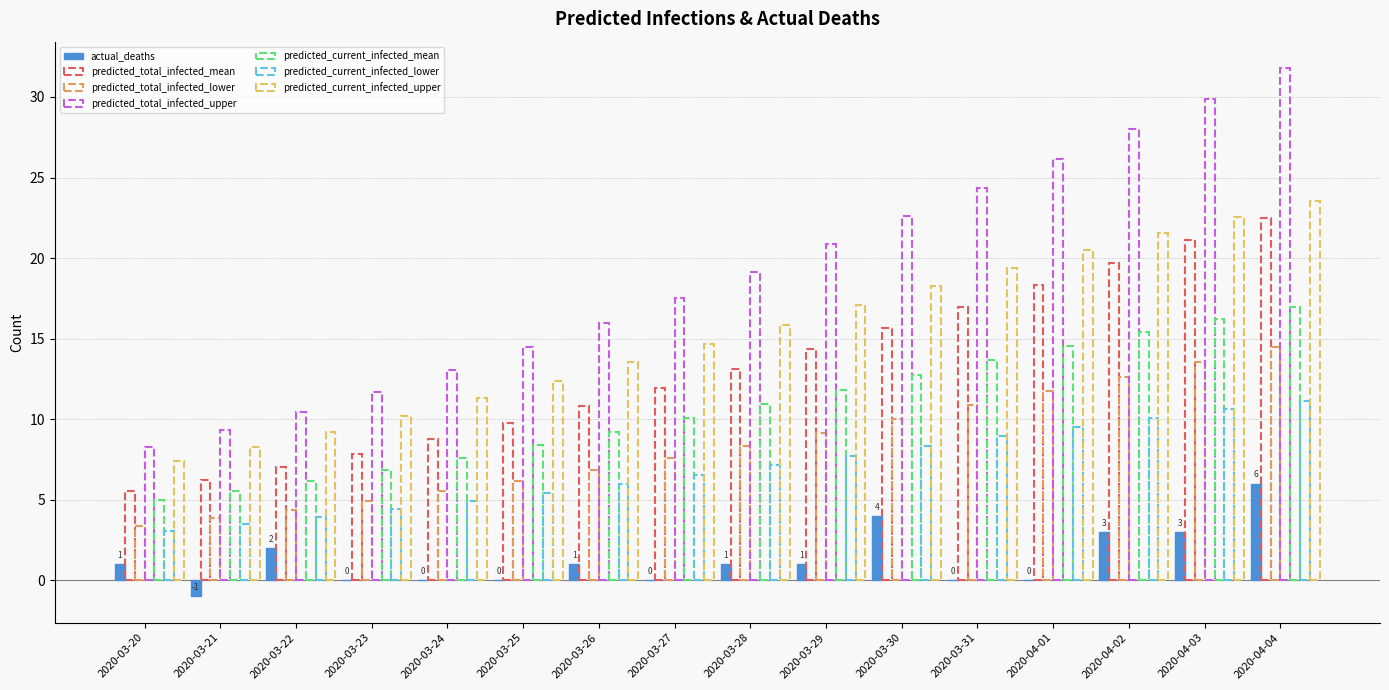

What is the maximum value shown in the chart?

6